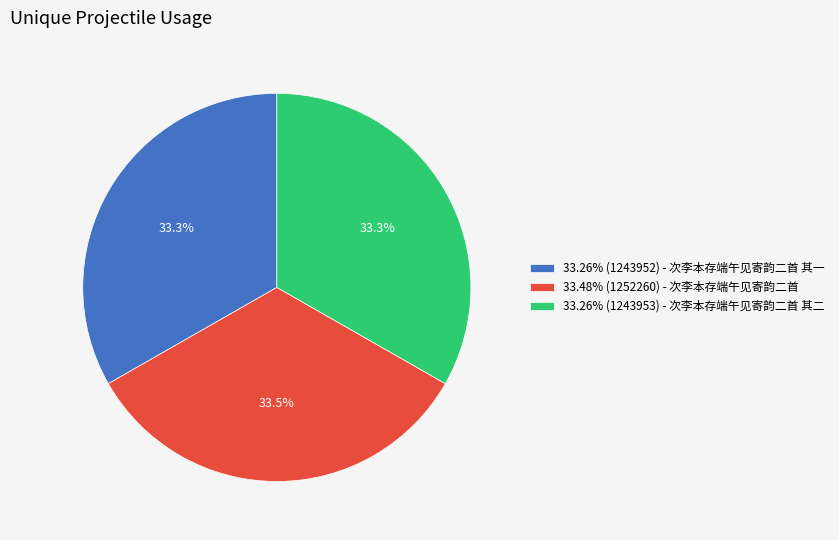

Approximately how many times larger is the value at 33.48% (1252260) - 次李本存端午见寄韵二首 compared to 33.26% (1243953) - 次李本存端午见寄韵二首 其二?

1.0